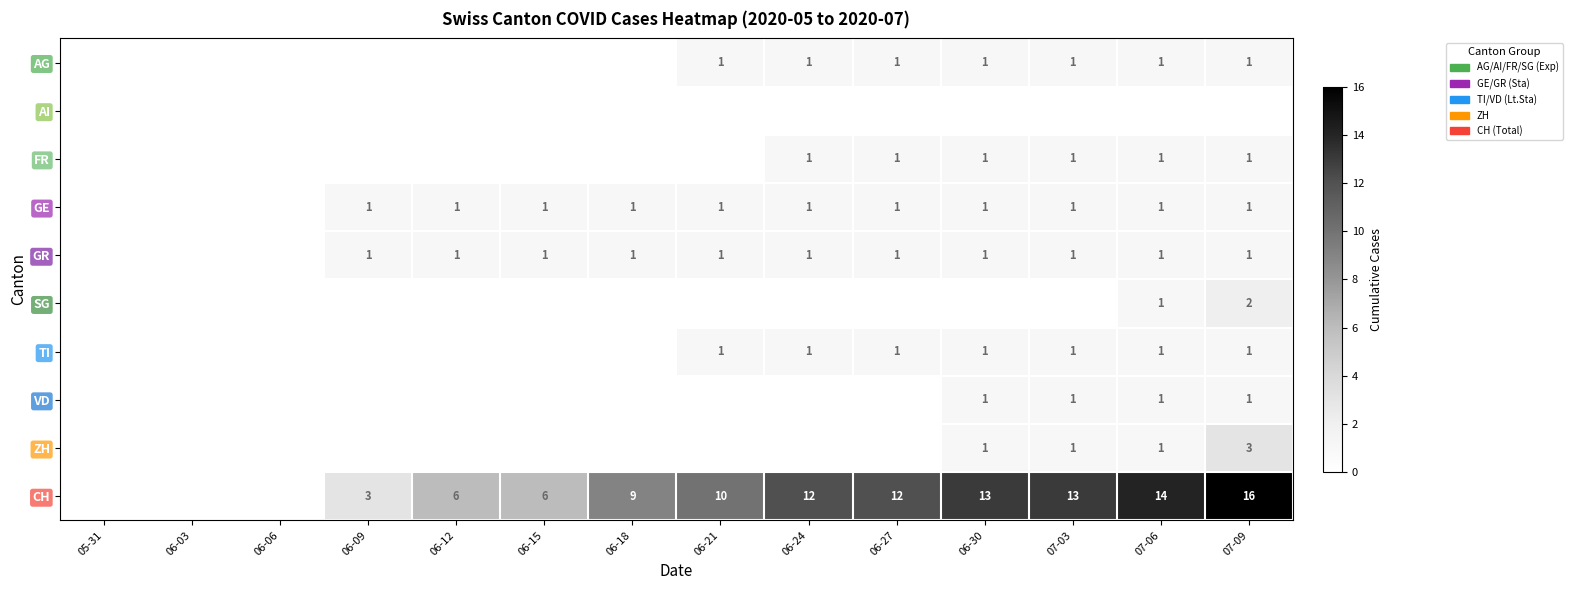

How many data points does each series have?

14